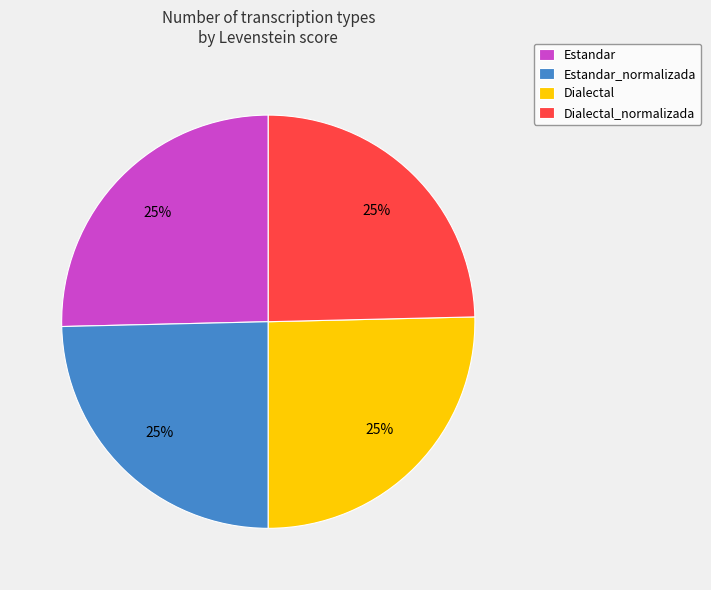

Is it true that Estandar_normalizada is 39% of the pie?

False